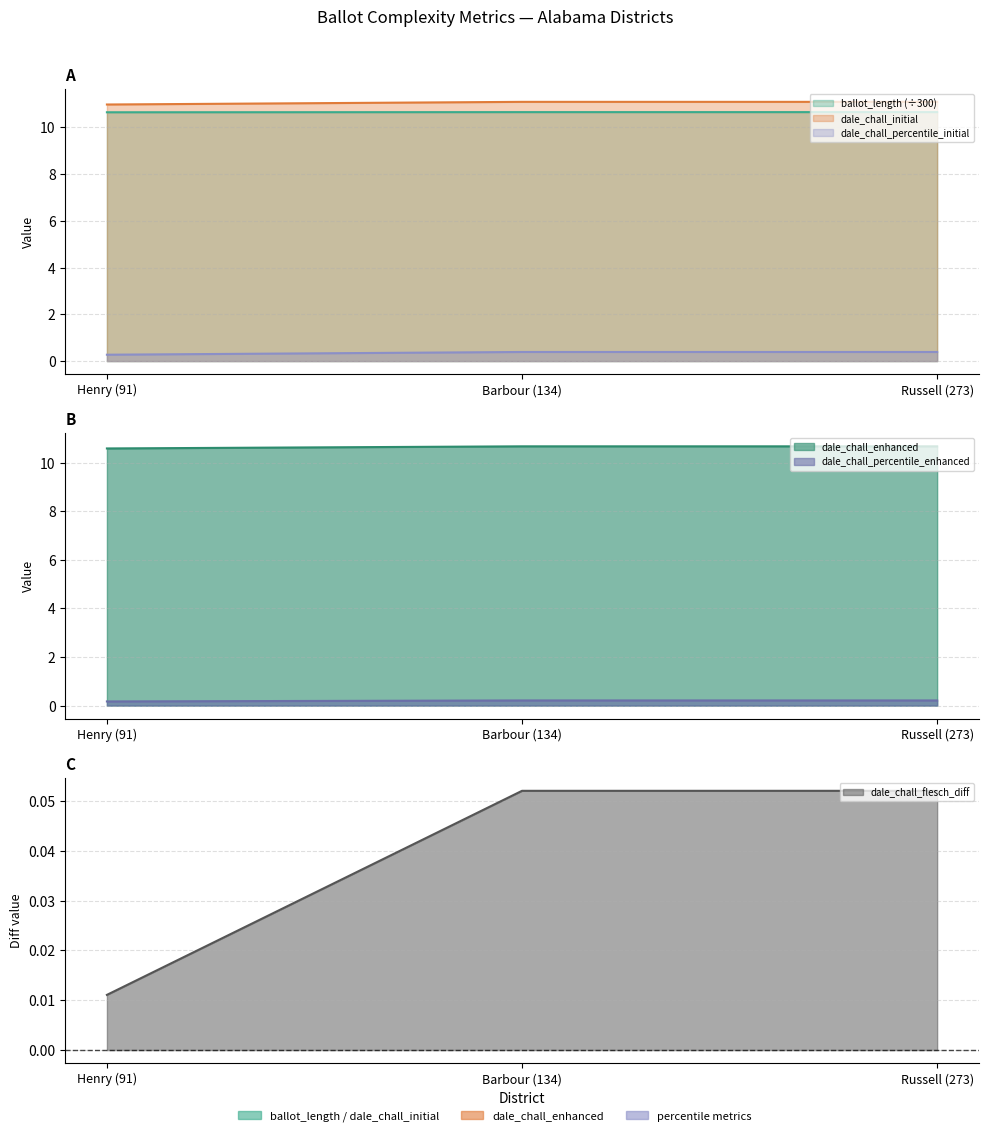

List the labels in order of dale_chall_initial value, largest first.

Barbour (134), Russell (273), Henry (91)